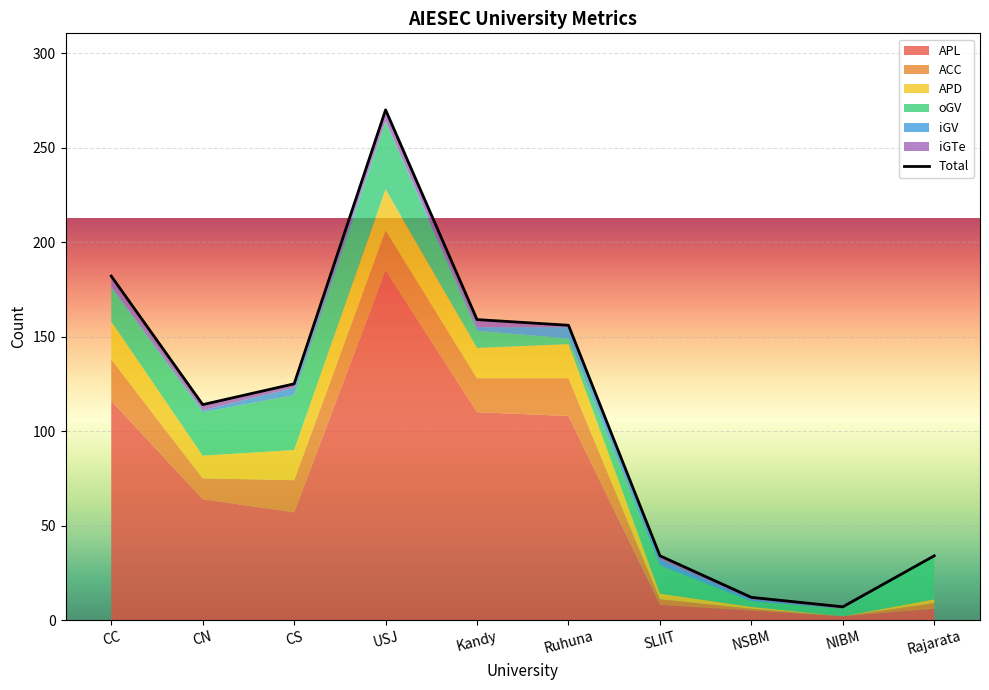

Rank the categories by value from lowest to highest.

NIBM, NSBM, SLIIT, Rajarata, CN, CS, Ruhuna, Kandy, CC, USJ